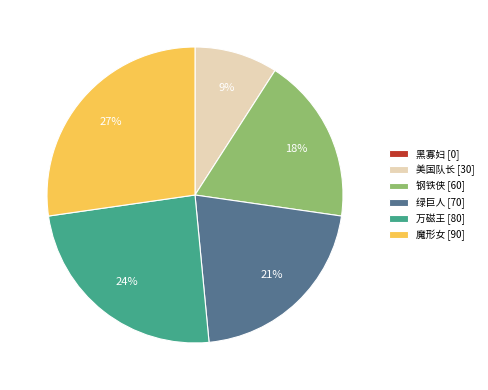

What is the ratio of the value at 美国队长 [30] to the value at 万磁王 [80]?

0.4